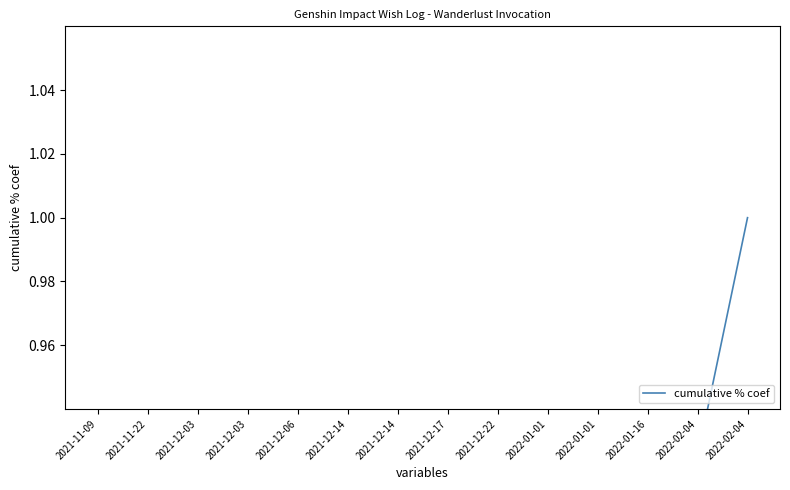

The chart shows a value of 0.3 at 19. True or false?

False